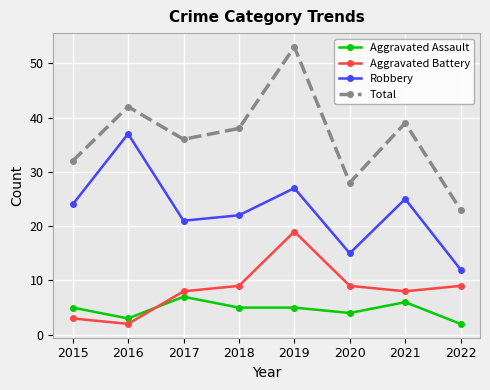

What is the value of the Aggravated Battery point at the 2nd from the left?

2